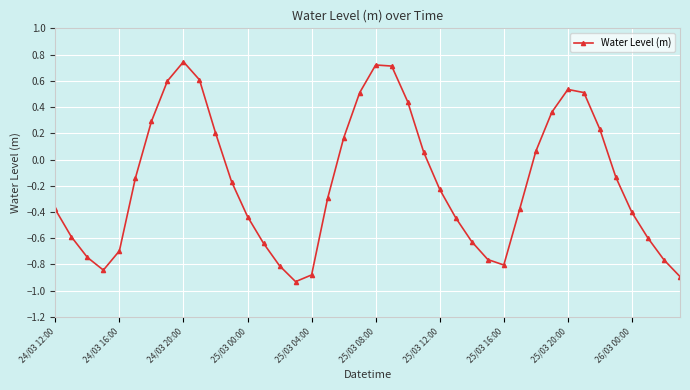

How many interior local peaks (higher than both neighbors) does the data have?

3